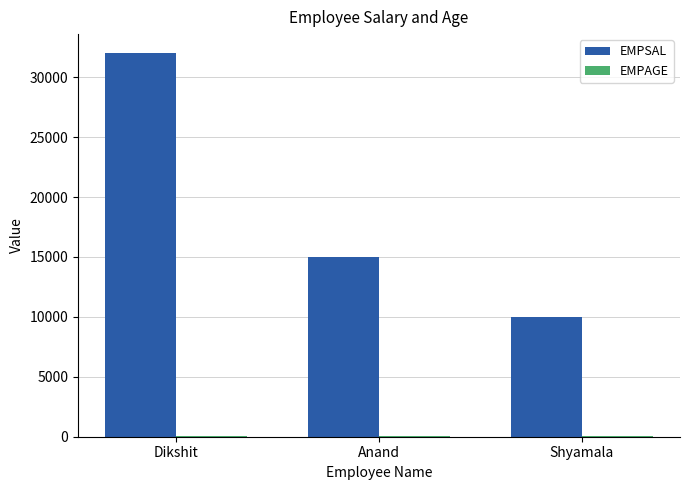

The EMPSAL series shows 41913 at Dikshit. True or false?

False